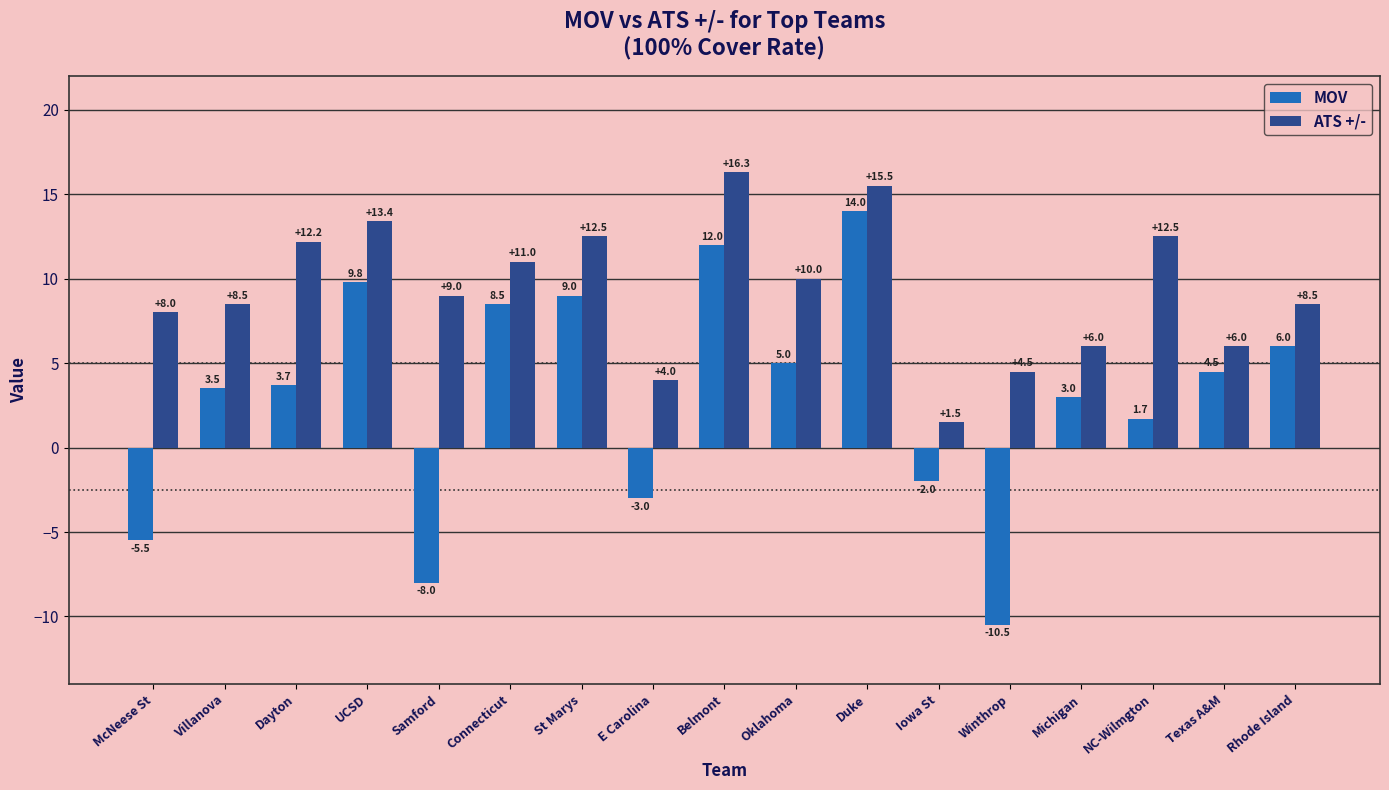

Which series has the largest total across all categories?

ATS +/-